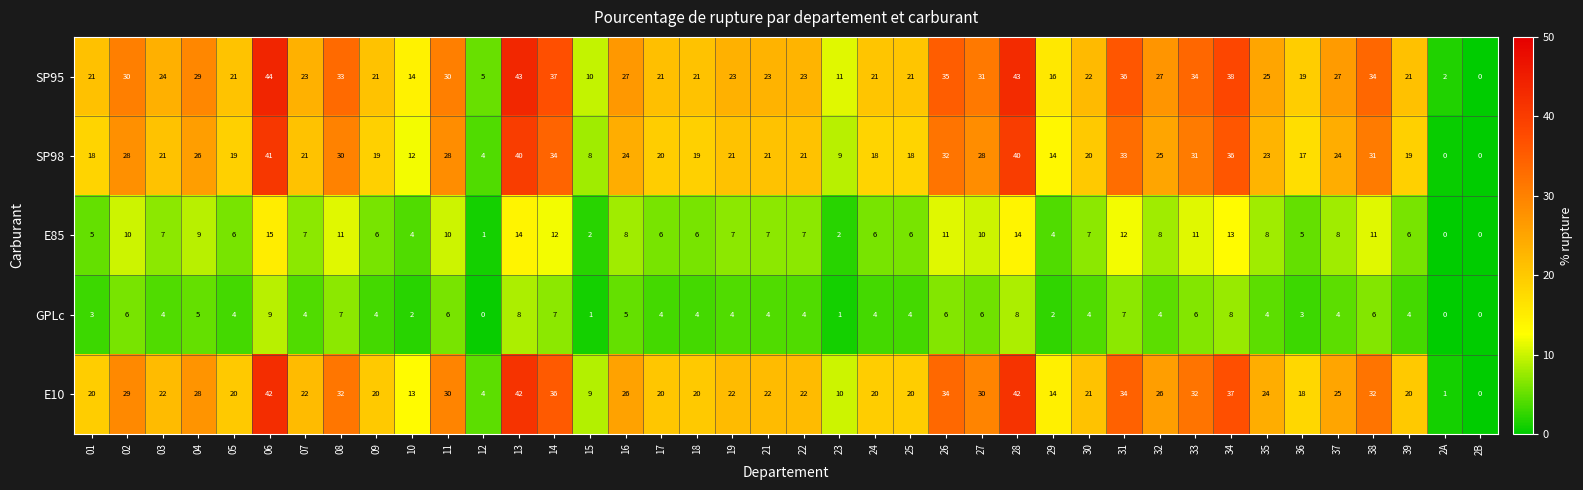

Which series has the widest spread of values?

SP95